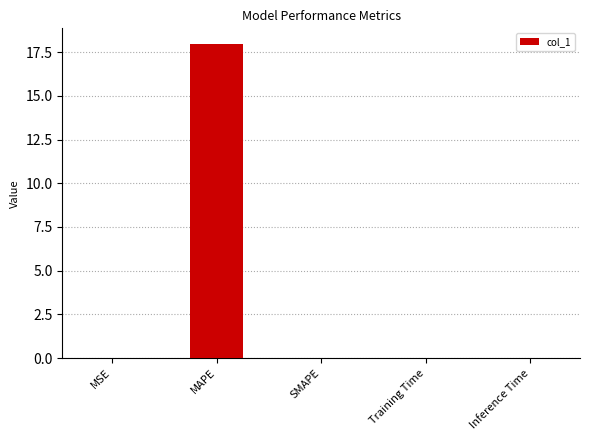

Is it true that the value at SMAPE is 9.0?

False